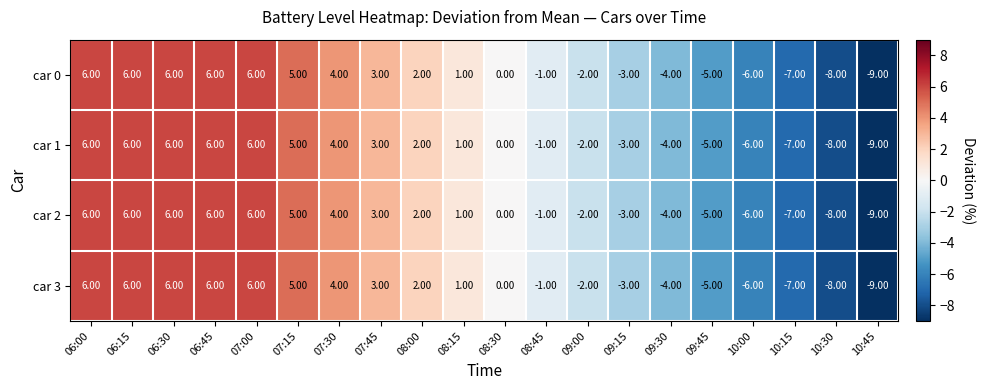

What is the smallest value displayed?

-9